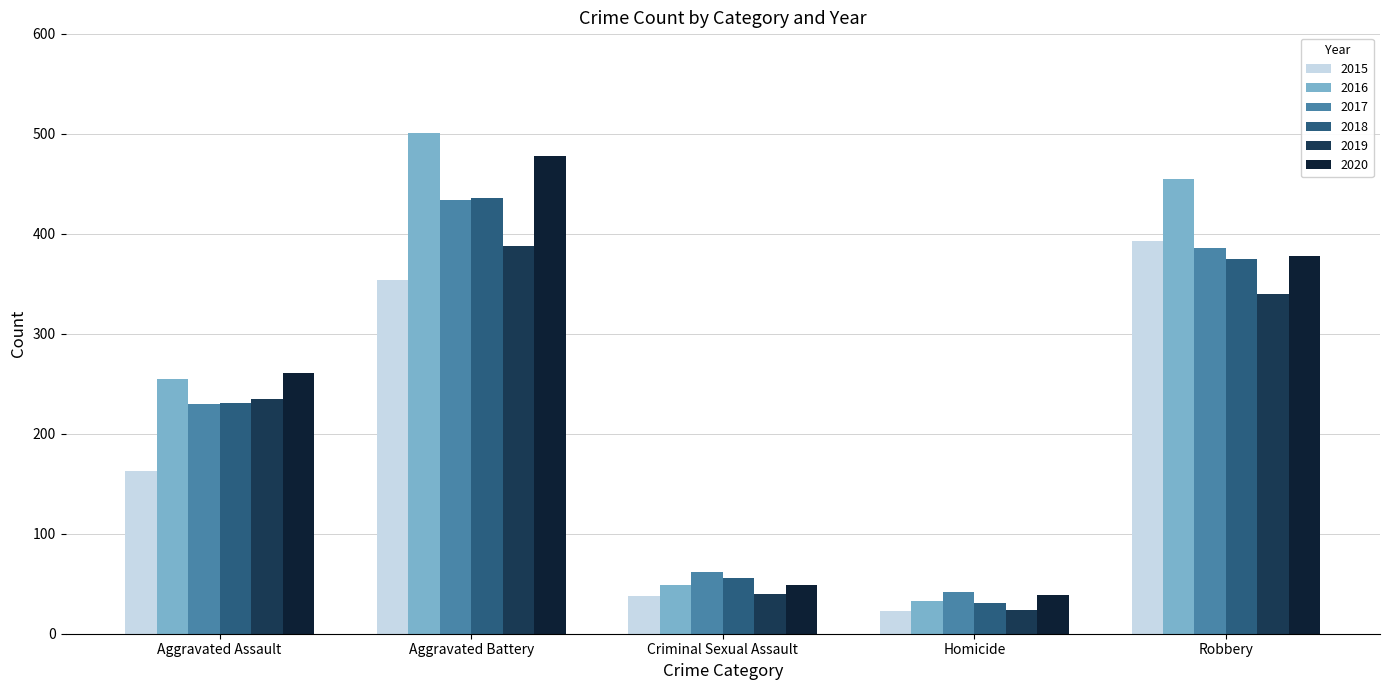

Reading left to right, list all the values displayed in this chart.

2015: Aggravated Assault=163	Aggravated Battery=354	Criminal Sexual Assault=38	Homicide=23	Robbery=393
2016: Aggravated Assault=255	Aggravated Battery=501	Criminal Sexual Assault=49	Homicide=33	Robbery=455
2017: Aggravated Assault=230	Aggravated Battery=434	Criminal Sexual Assault=62	Homicide=42	Robbery=386
2018: Aggravated Assault=231	Aggravated Battery=436	Criminal Sexual Assault=56	Homicide=31	Robbery=375
2019: Aggravated Assault=235	Aggravated Battery=388	Criminal Sexual Assault=40	Homicide=24	Robbery=340
2020: Aggravated Assault=261	Aggravated Battery=478	Criminal Sexual Assault=49	Homicide=39	Robbery=378